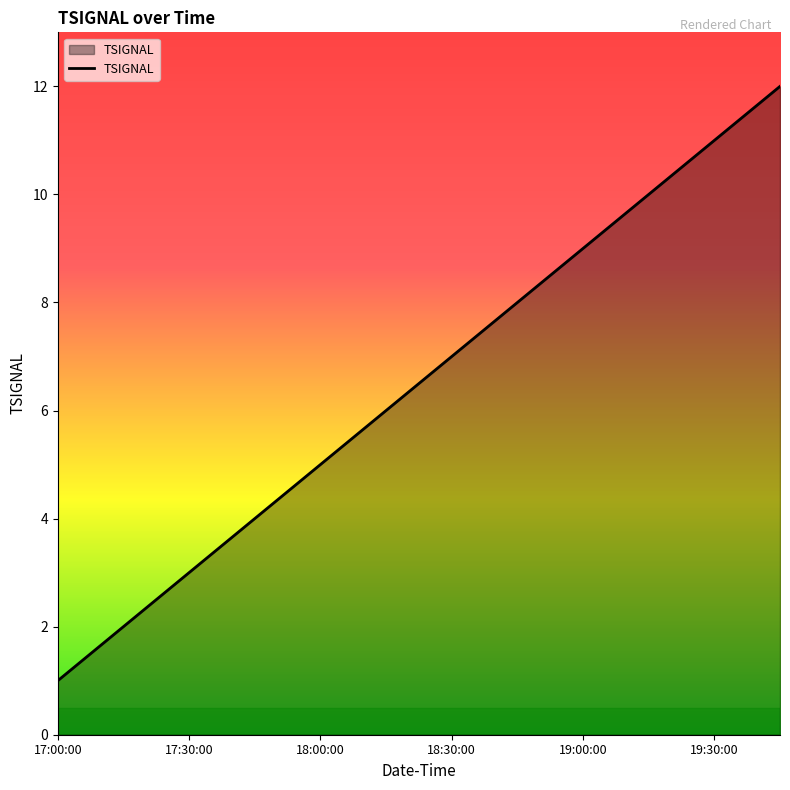

What is the greatest value displayed?

12